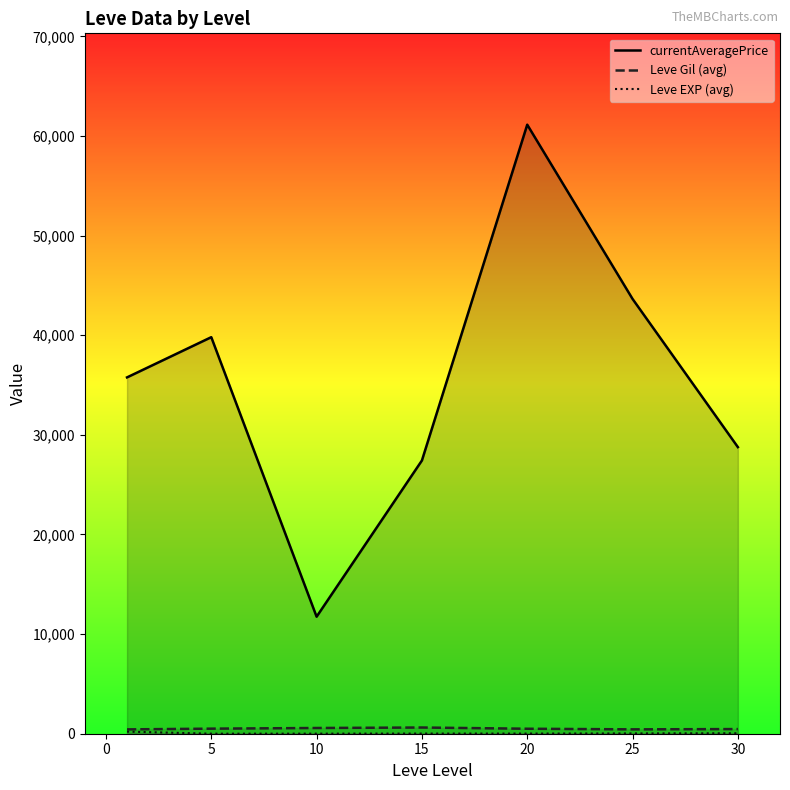

How many data points in Leve Gil (avg) are less than 500?

3